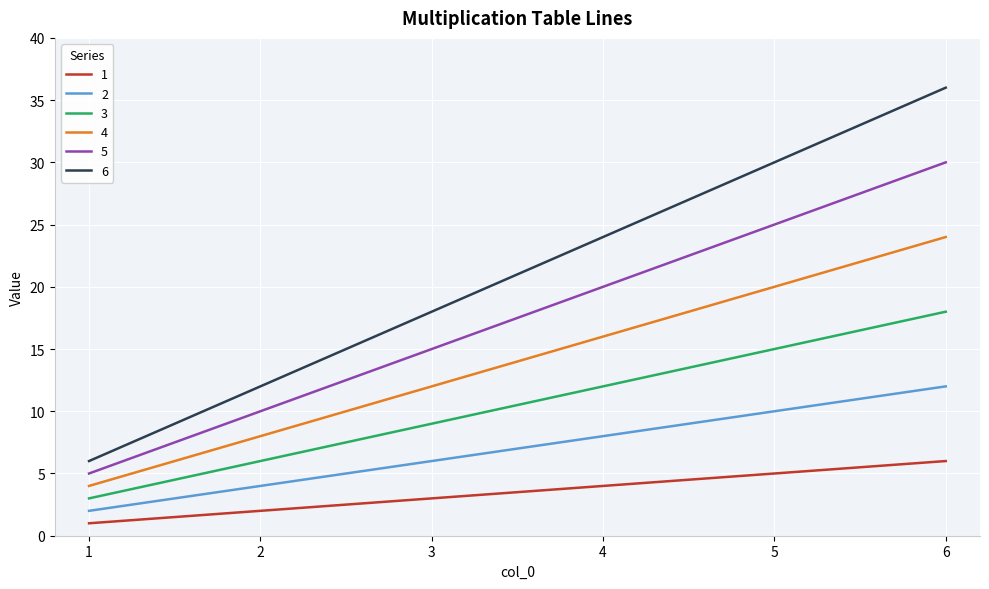

What is the total value across all series at 2?

42